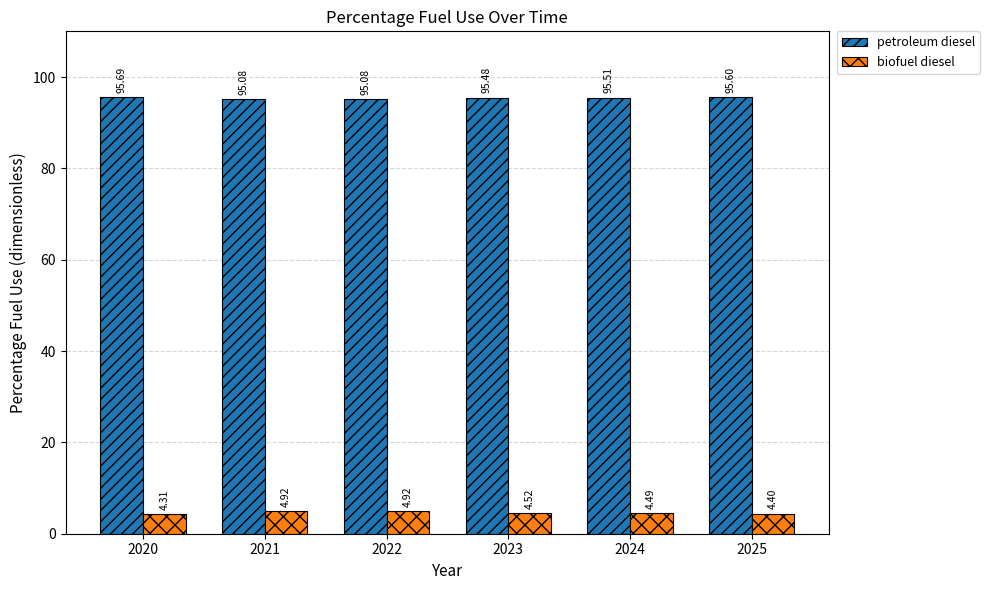

What is the highest value of the biofuel diesel series?

4.9